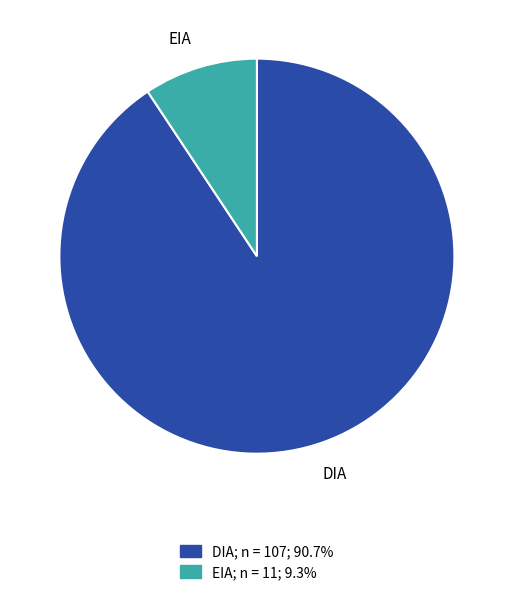

What is the ratio of the value at EIA to the value at DIA?

0.1